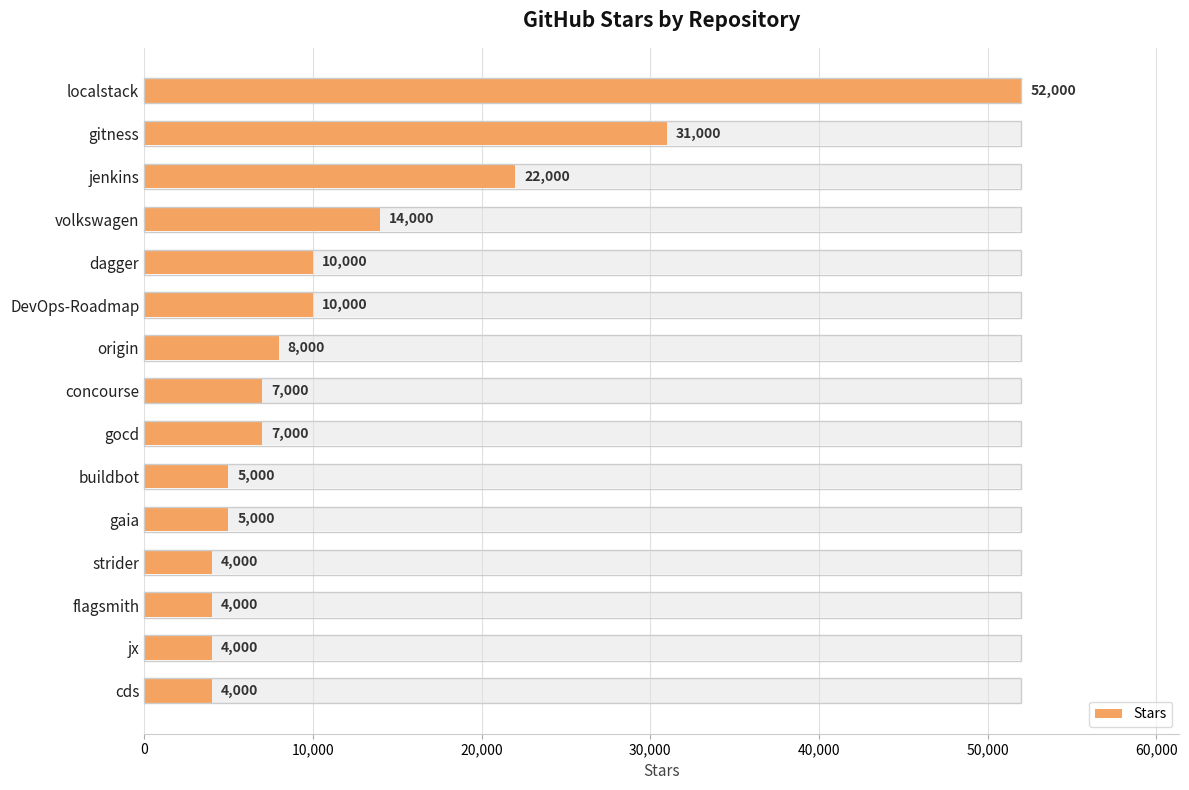

What is the minimum value shown in the chart?

4000